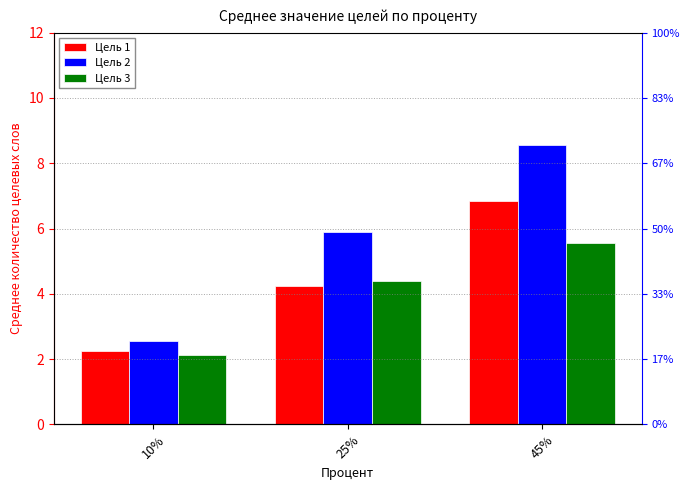

The value of Цель 2 at 10% is 4.0. True or false?

False